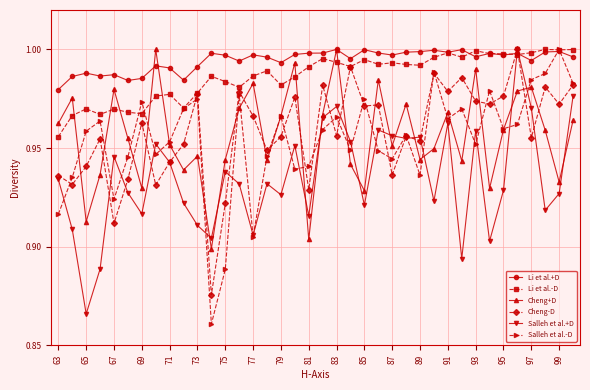

True or false: Li et al.-D and Cheng+D cross at least once.

True